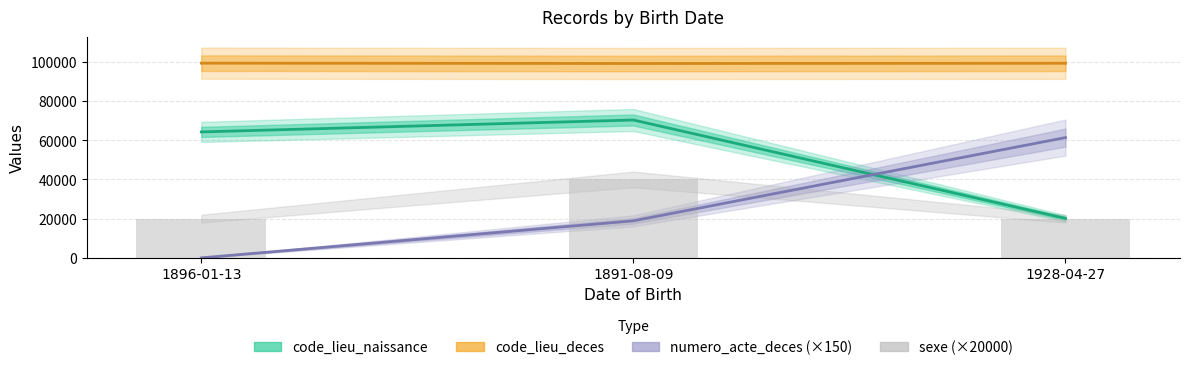

Reading left to right, list all the values displayed in this chart.

code_lieu_naissance: 64240	70311	20135
code_lieu_deces: 99303	99140	99245
numero_acte_deces (×150): 0	18900	61350
sexe (×20000): 20000	40000	20000